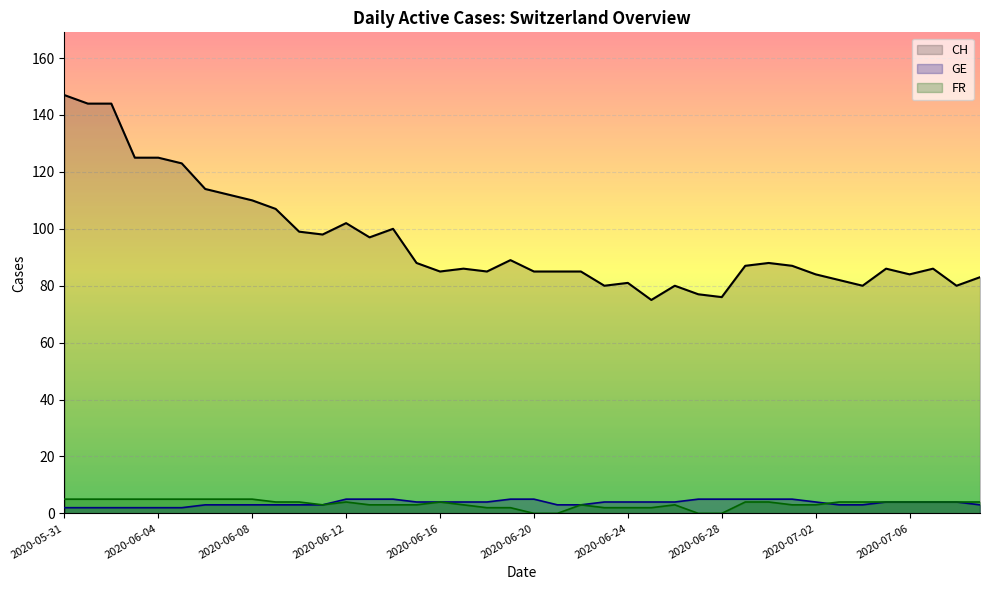

At which label does CH first exceed 87?

2020-05-31